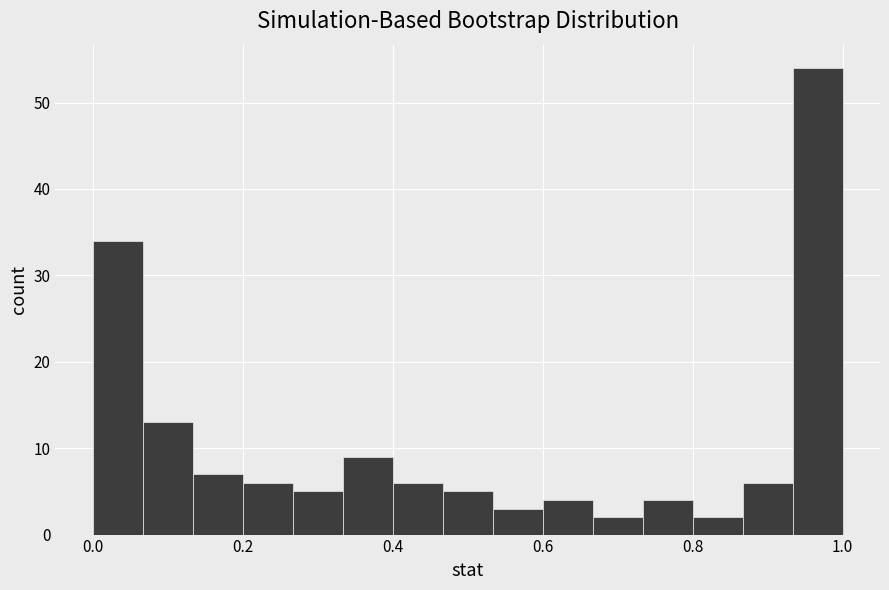

Around what value on the x-axis is the tallest bar? Give the approximate position of its centre, as read against the axis.

0.96